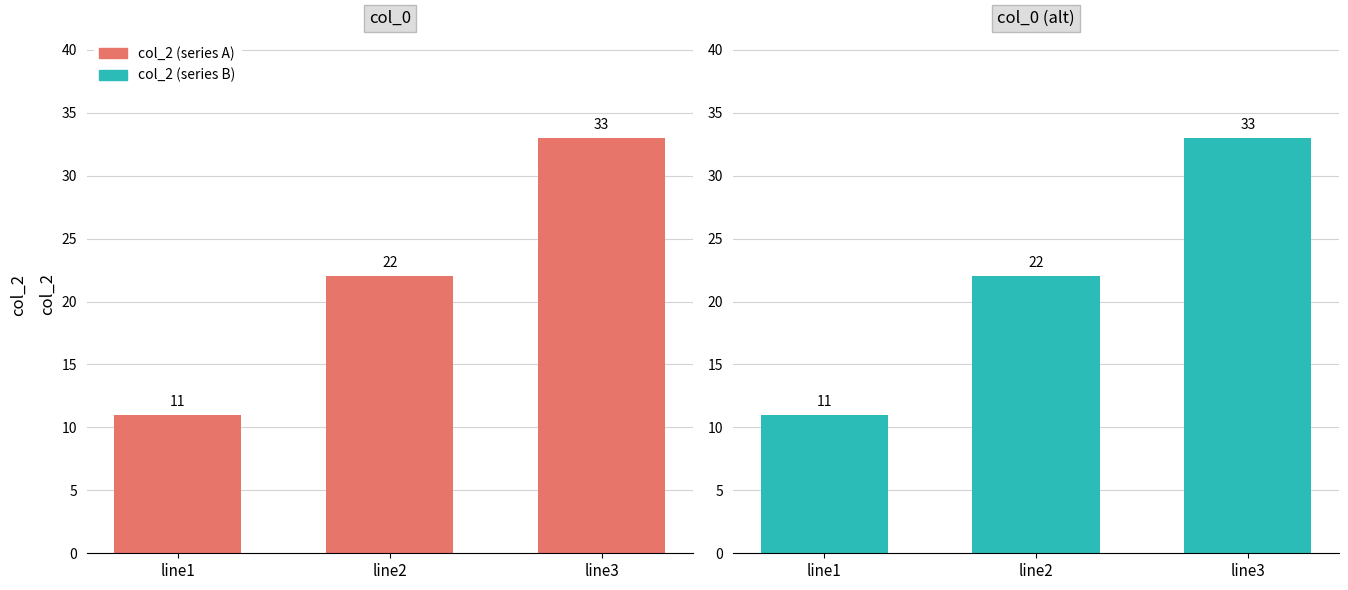

Which series has the widest spread of values?

col_2 (series A)